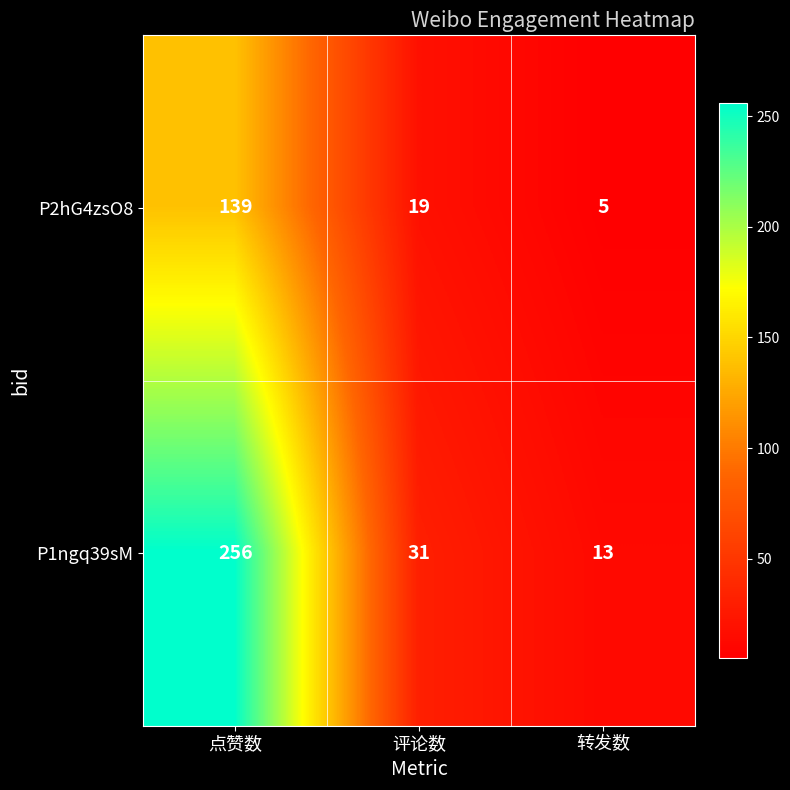

Count the number of data series in this chart.

2